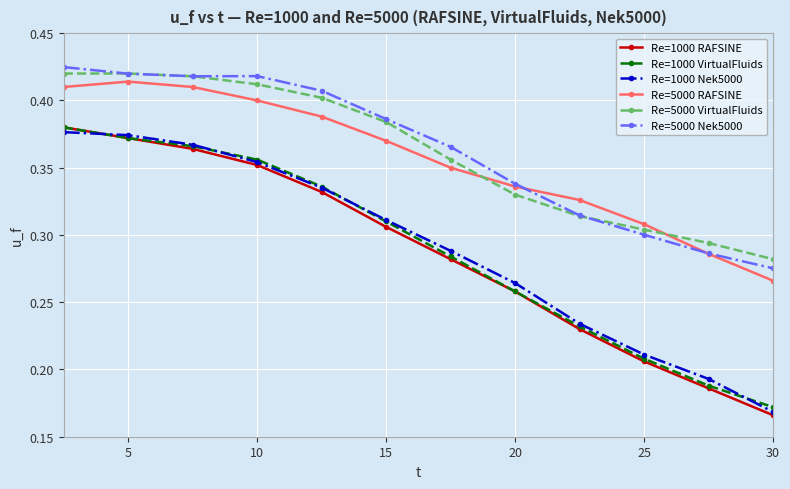

Which series has the largest range (max minus min)?

Re=1000 RAFSINE